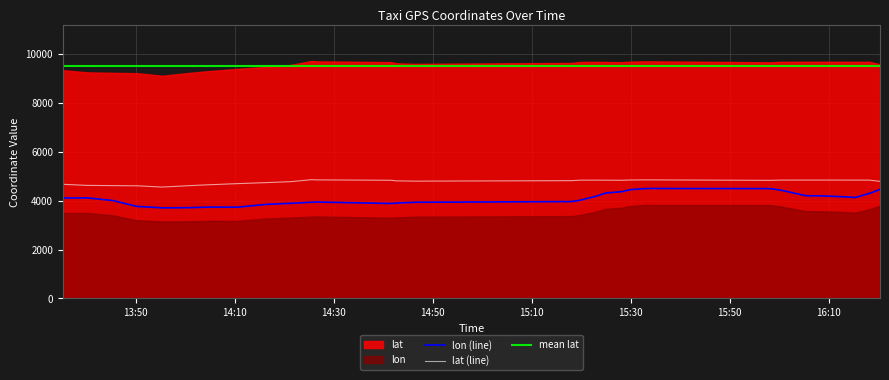

Is it true that lon equals 3731.0 at 2008-02-02 14:10:17?

True